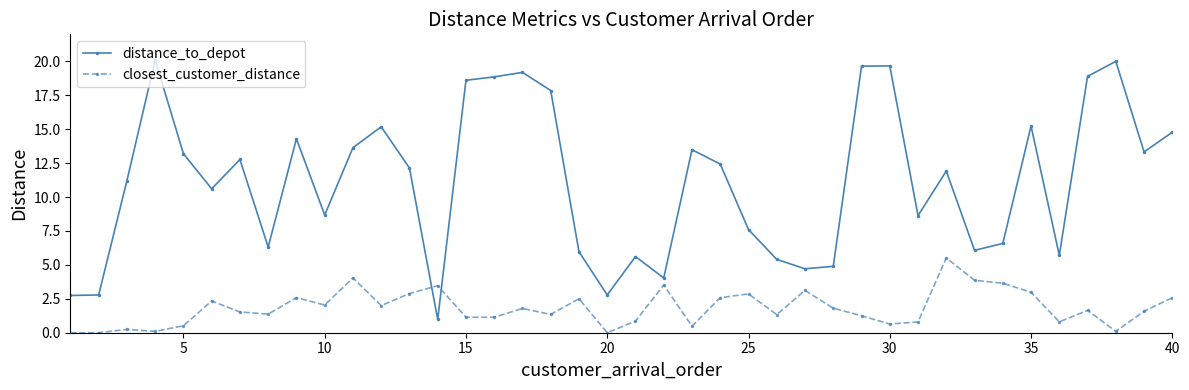

Is this an area chart (filled region under the line)?

No